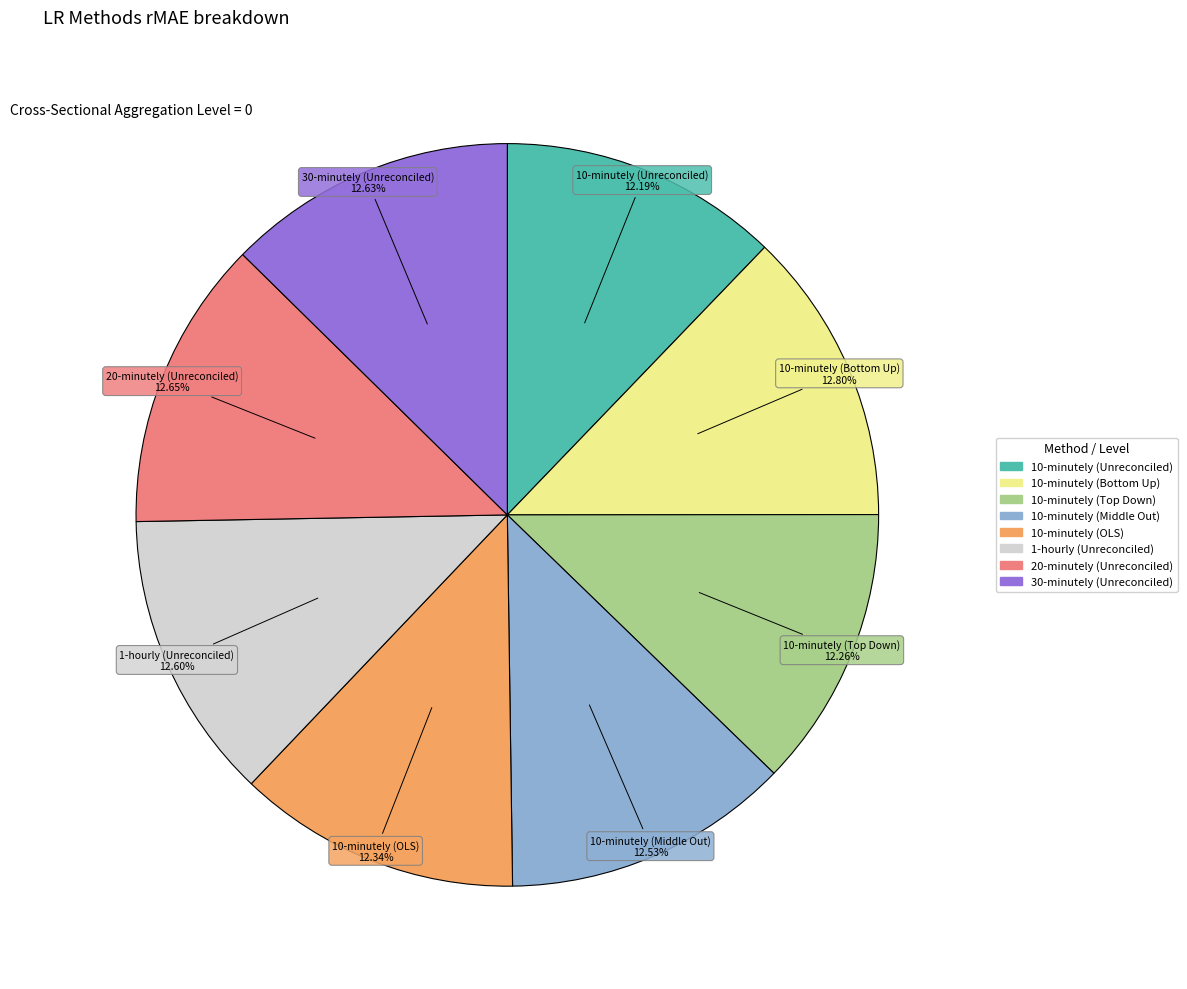

To the nearest percent, what is the difference between the largest and smallest slice percentages?

1%